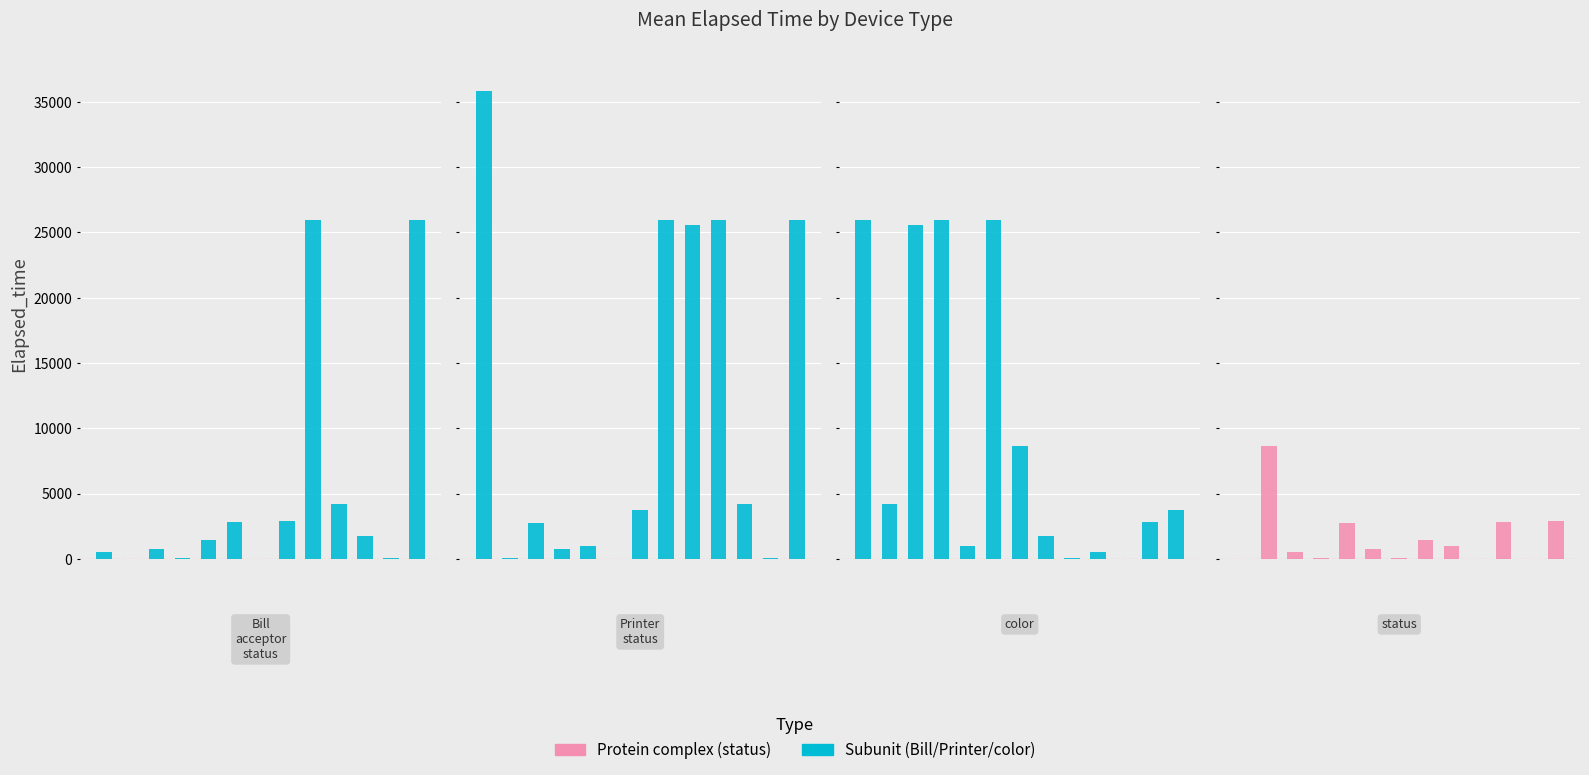

Count the number of categories in the chart.

13